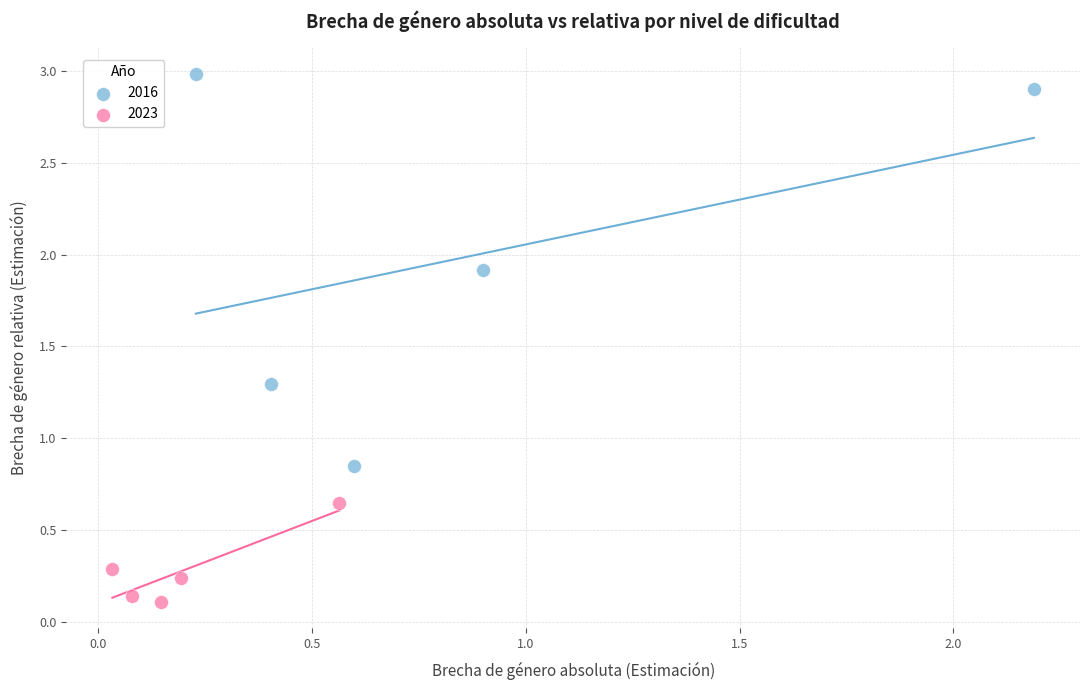

Which series has the largest Y range (max minus min)?

2016